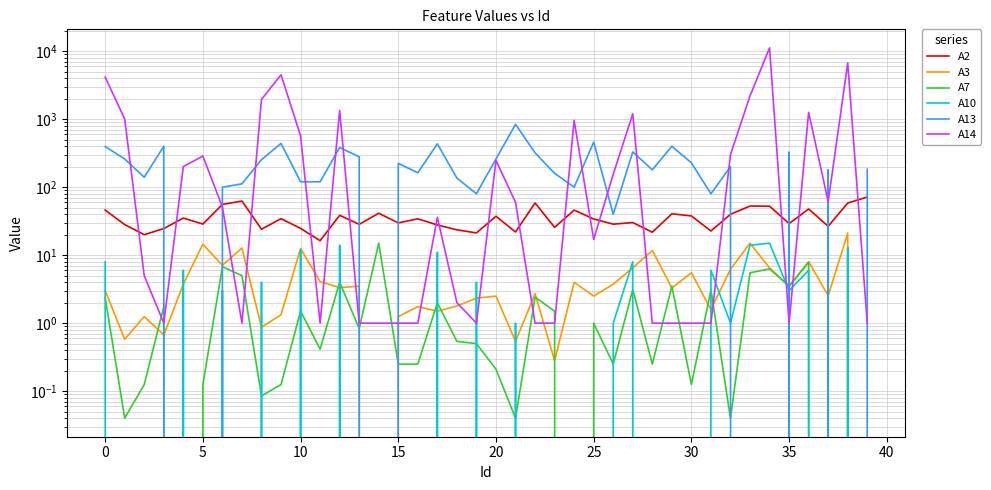

What is the sum of the A10 values at 20 and 17?

11.0